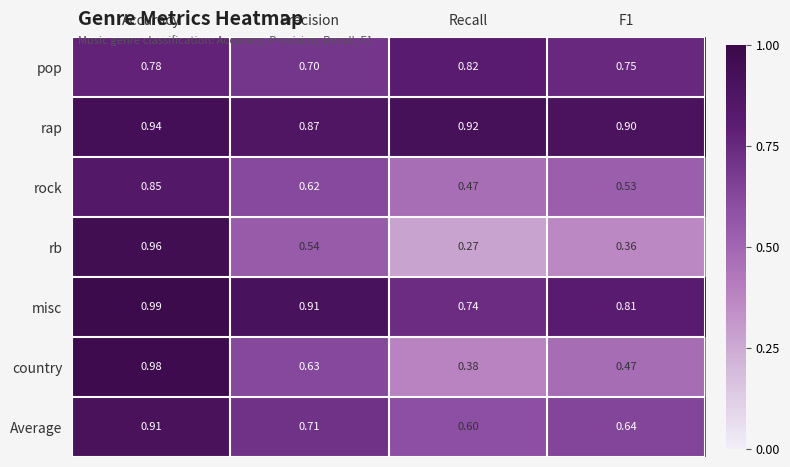

At which category is the sum across all series the highest?

Accuracy